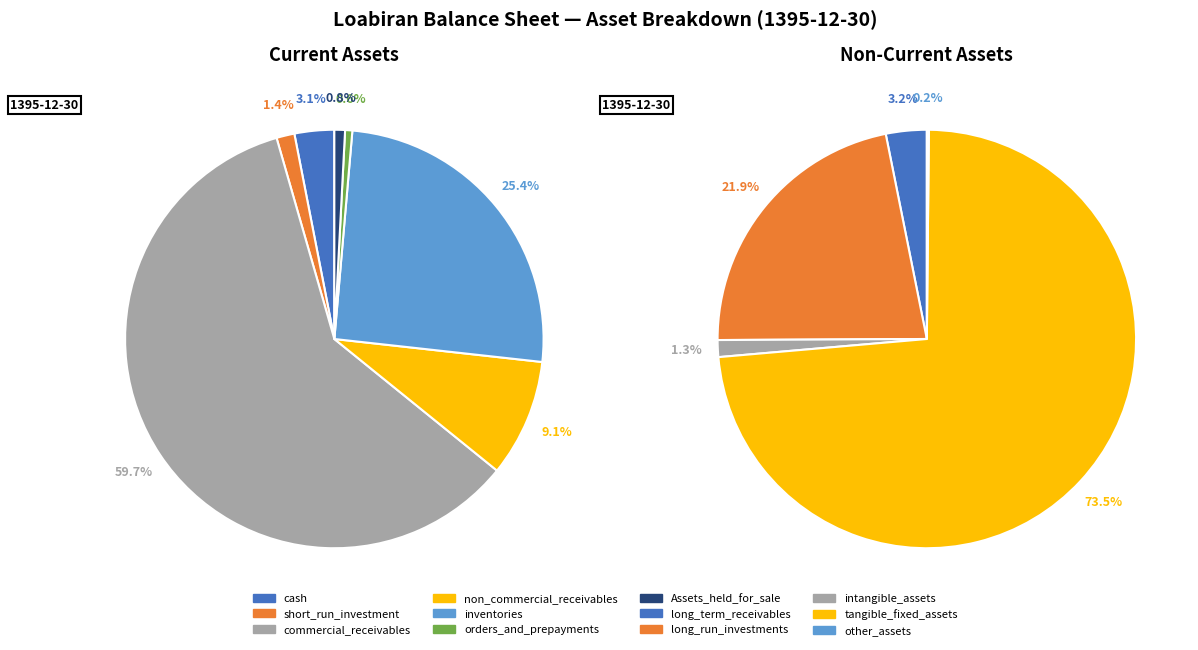

What is the smallest slice in the pie chart?

other_assets